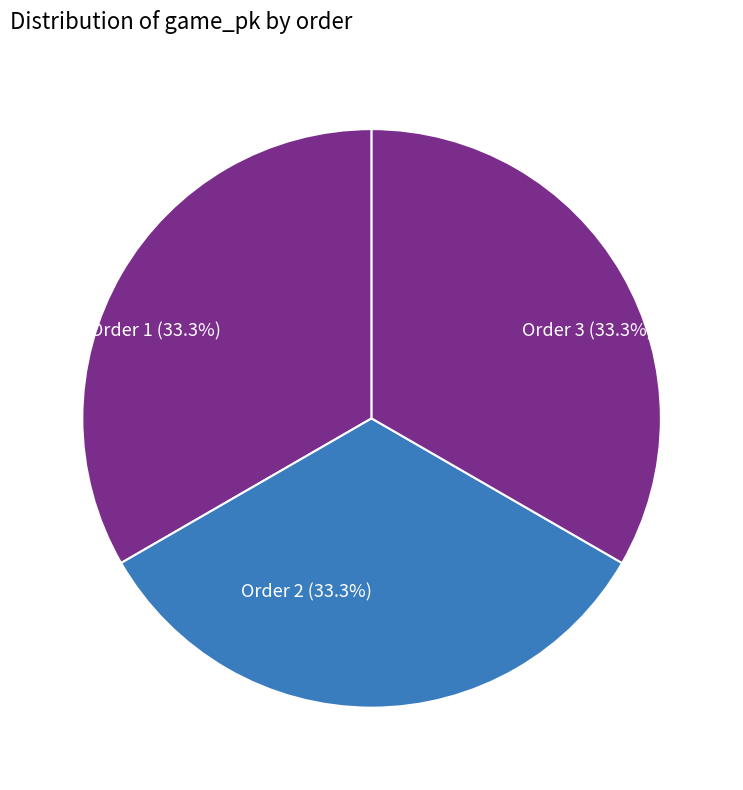

What is the ratio of the value at Order 2 to the value at Order 3?

1.0